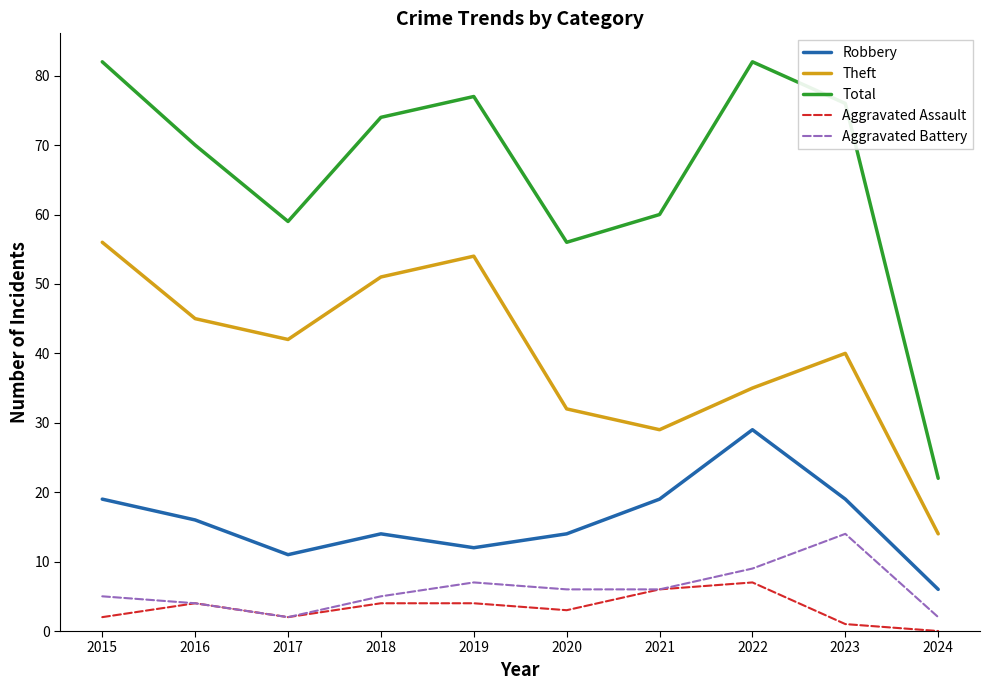

What is the maximum value shown in the chart?

82